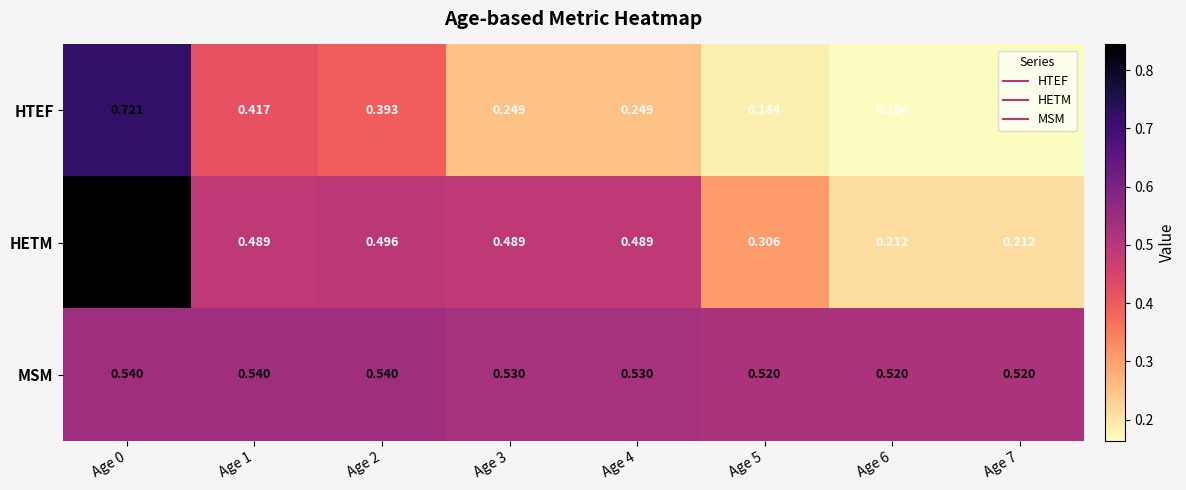

Which series has the widest spread of values?

HETM